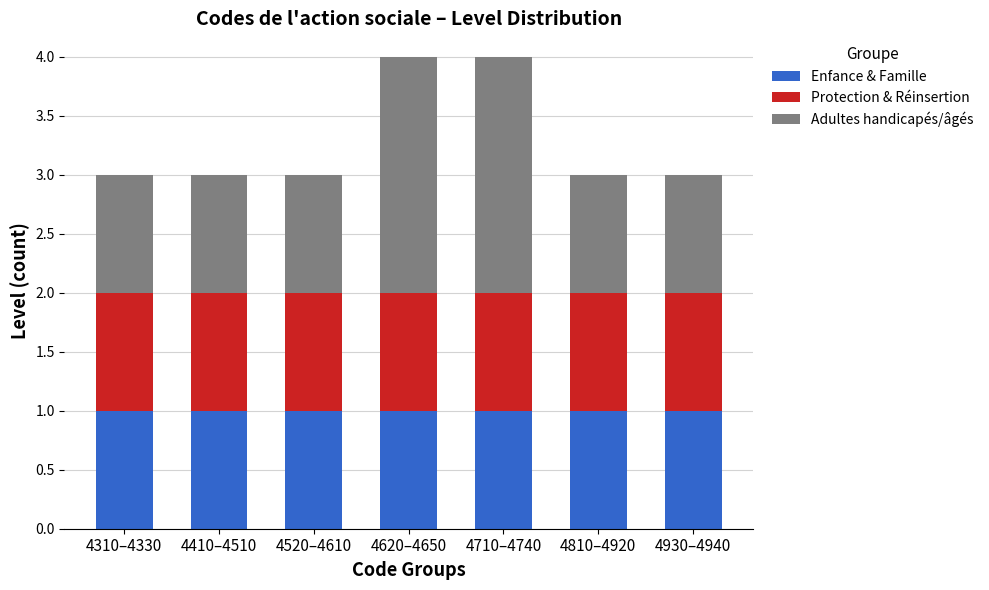

What is the total value across all series at 4710–4740?

4